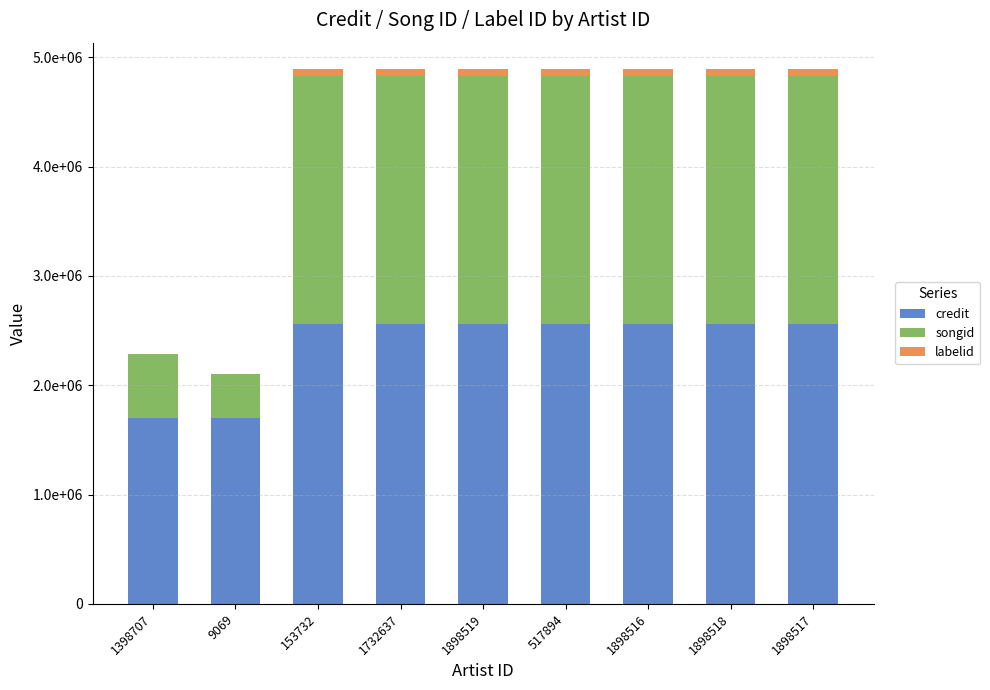

What is the sum of the labelid values at 517894 and 1898516?

120192